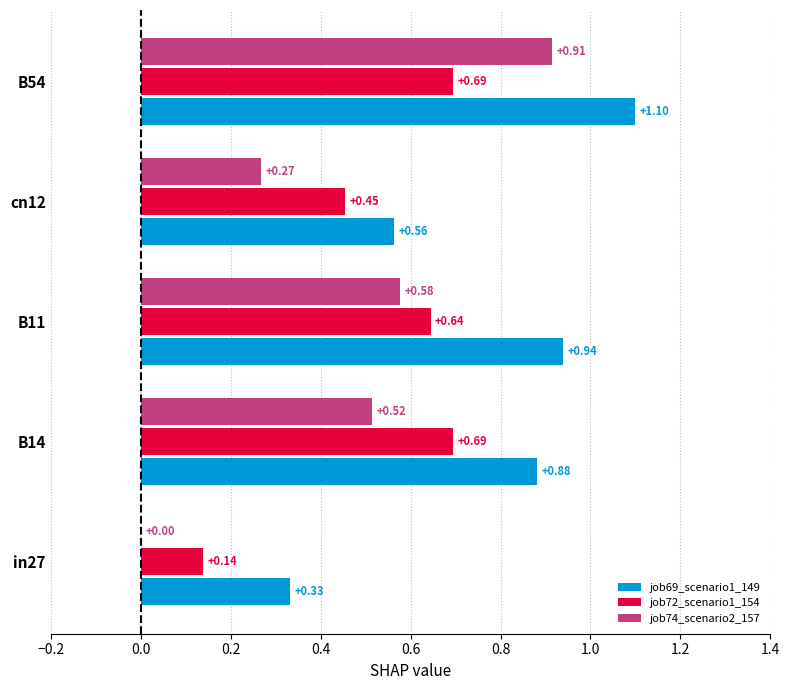

Between cn12 and B54, which series saw the biggest shift?

job74_scenario2_157